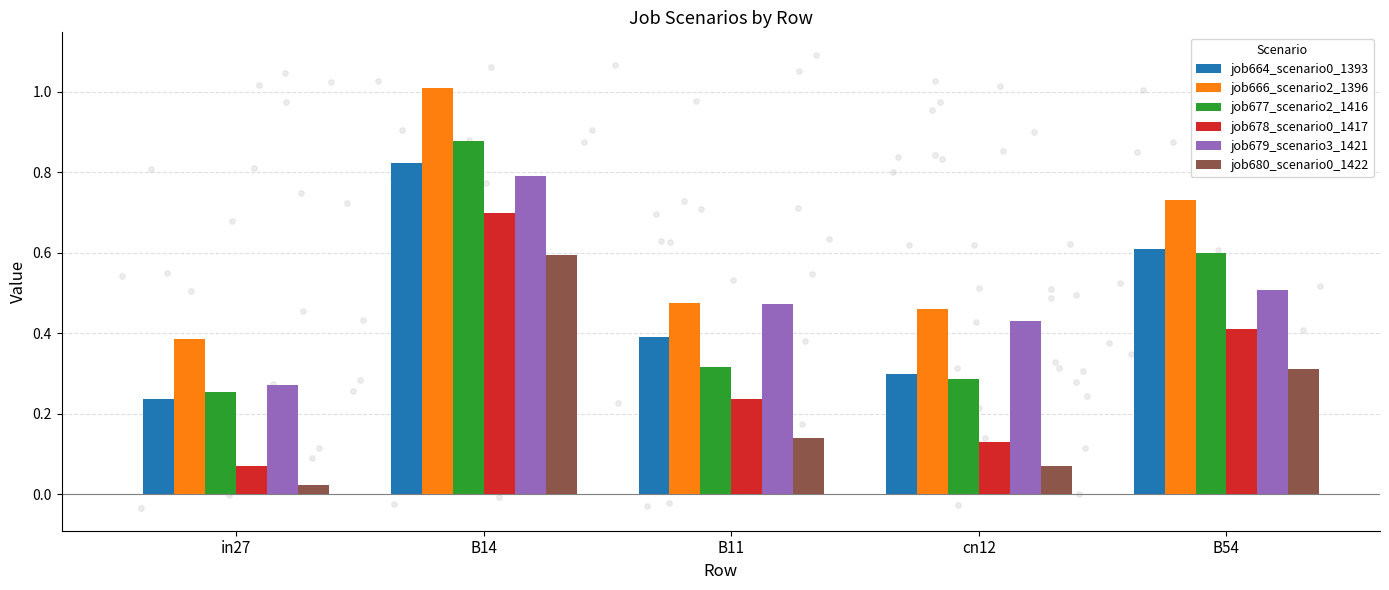

Which series contains the lowest Y value?

job680_scenario0_1422